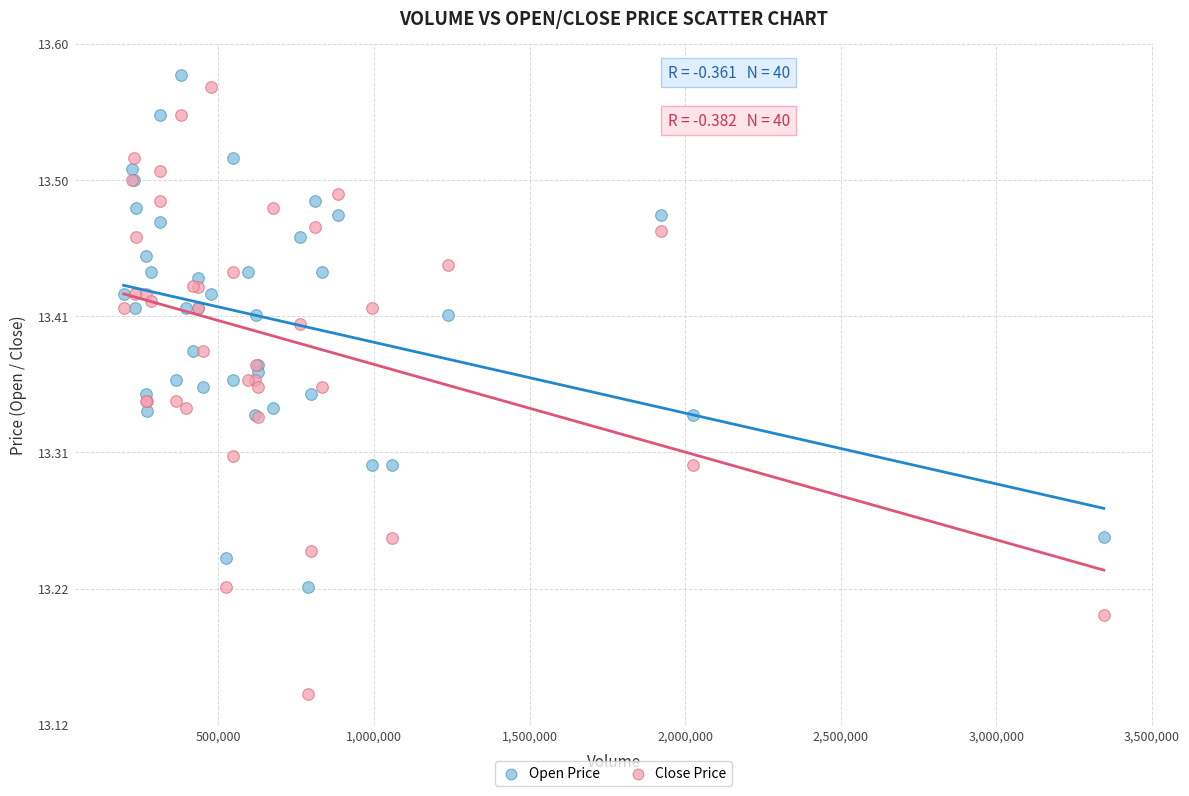

What are all the series names shown in the legend?

Open Price, Close Price